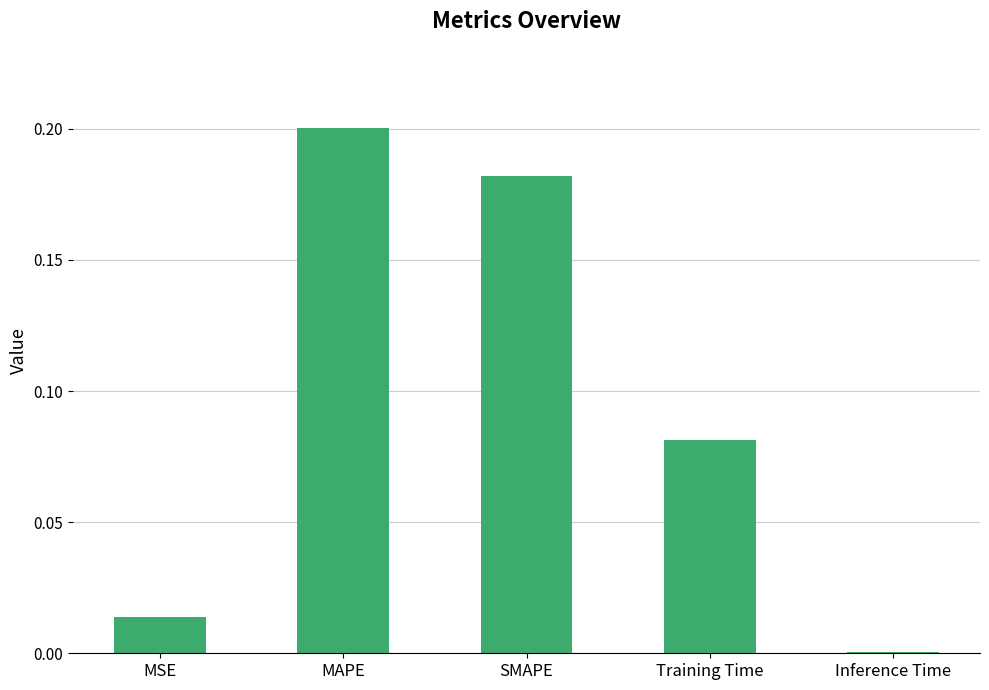

The chart shows a value of 0.3 at MAPE. True or false?

False